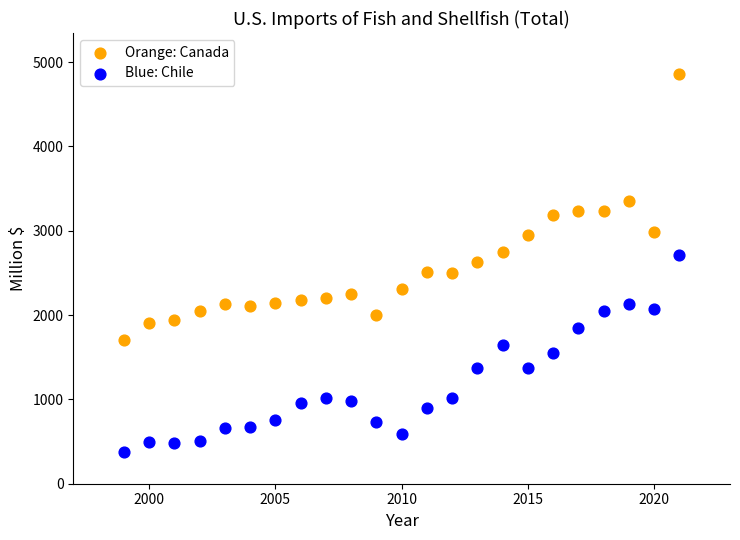

Which series has the widest spread of Y values?

Orange: Canada